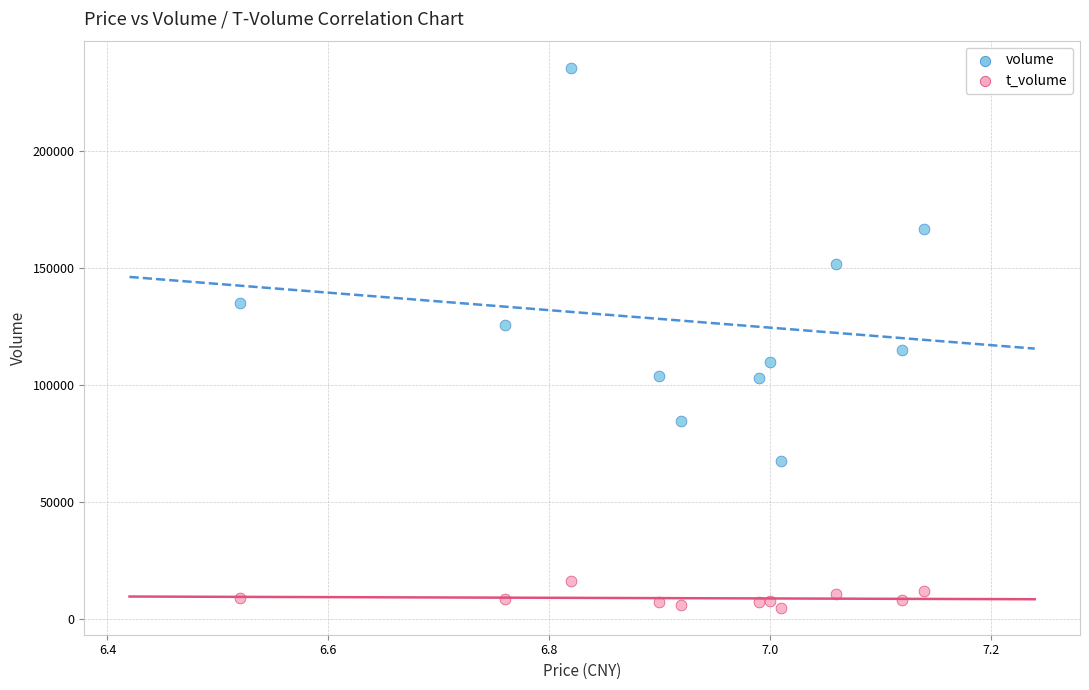

Which series has the largest Y range (max minus min)?

volume